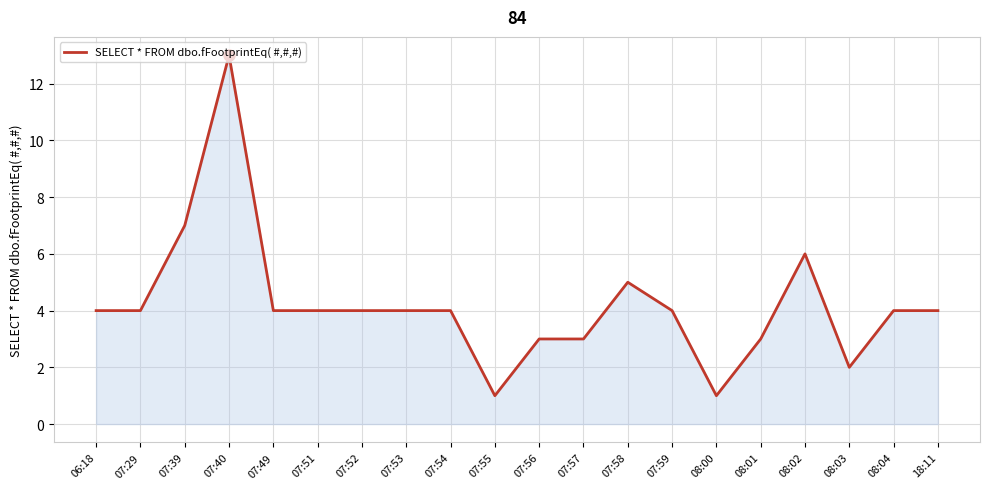

What is the change in value from 07:55 to 08:02?

+5